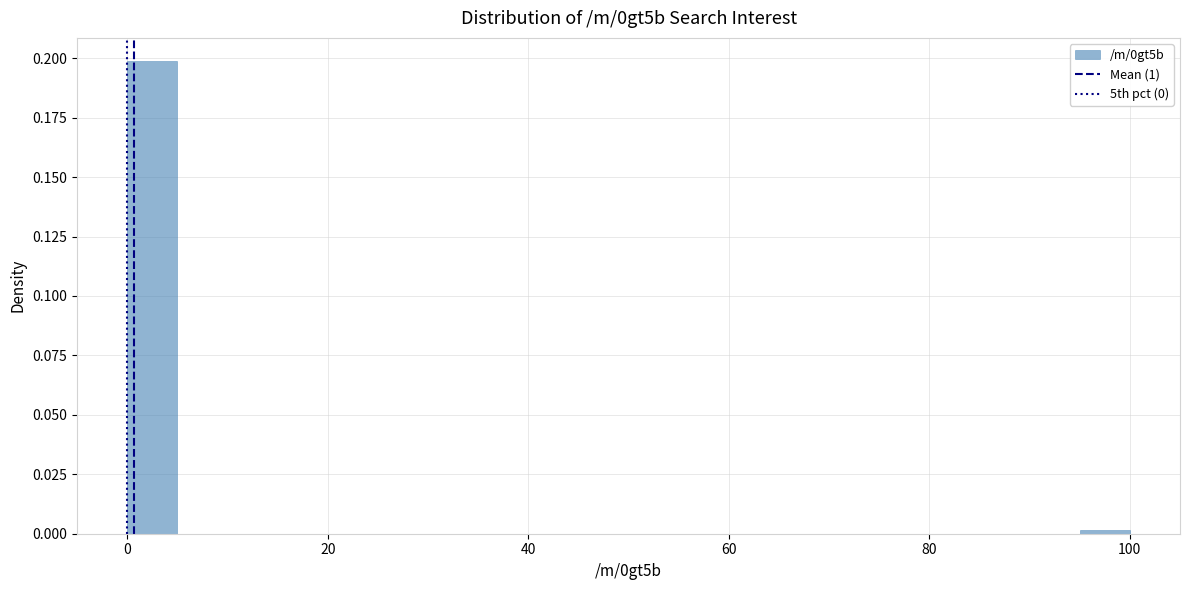

Around what value on the x-axis is the tallest bar? Give the approximate position of its centre, as read against the axis.

2